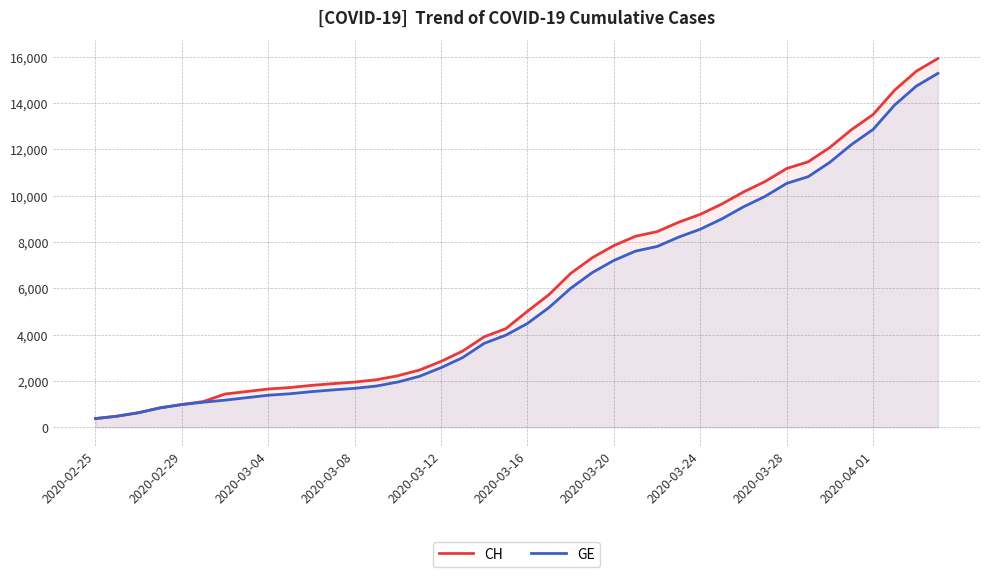

Which series has the largest range (max minus min)?

CH